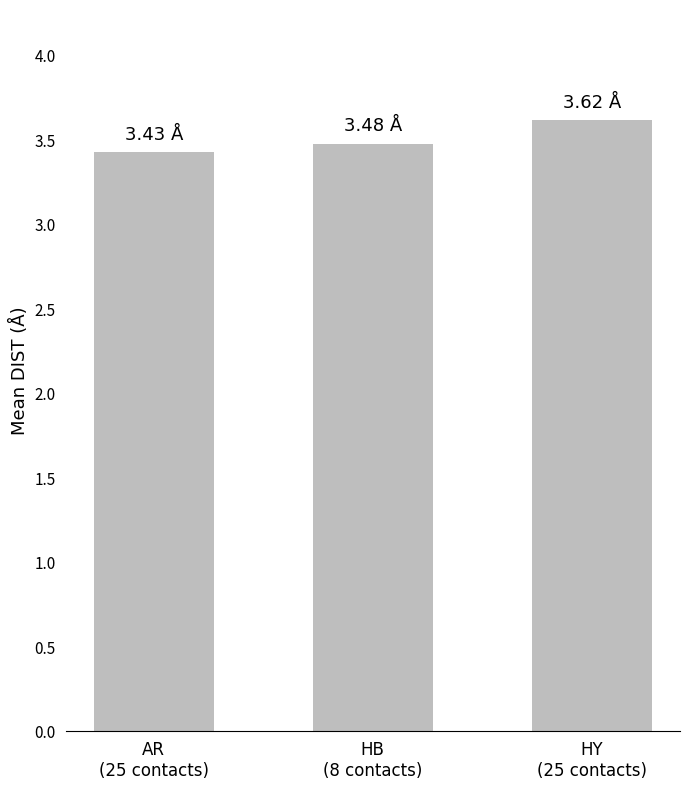

Reading right to left, transcribe all the data shown in this chart.

3.6	3.5	3.4